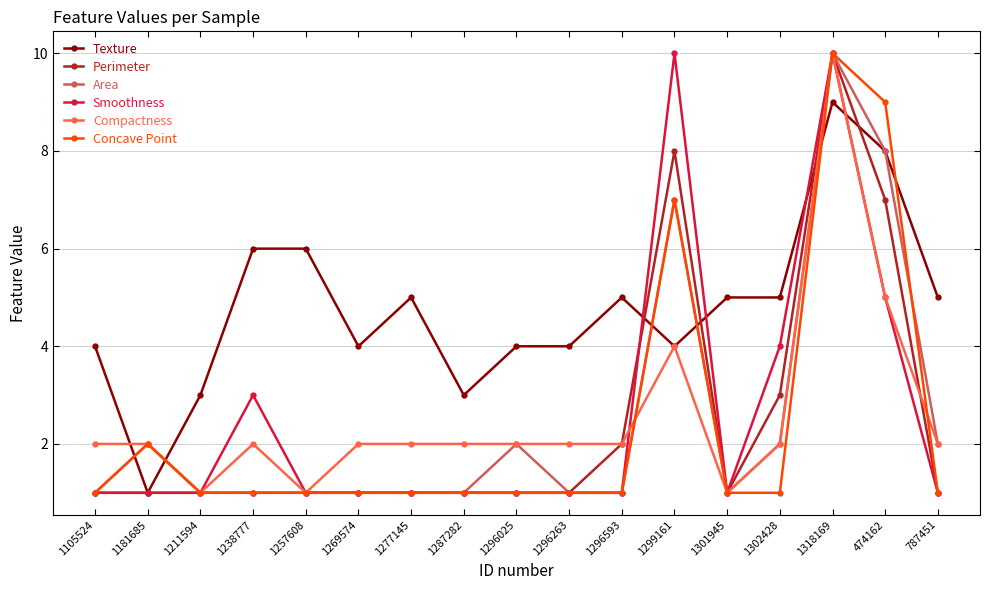

What is the label of the 16th point from the left?

474162